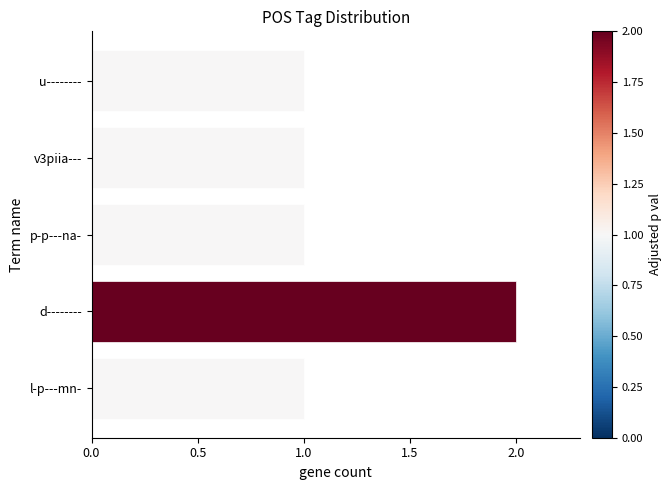

Approximately how many times larger is the value at v3piia--- compared to d--------?

0.5